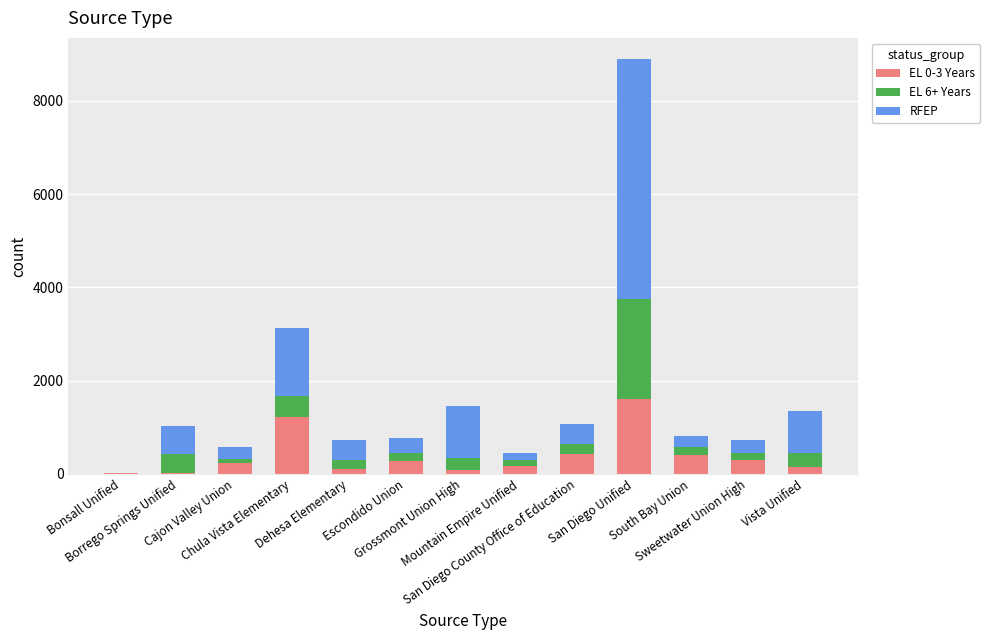

Rank the categories by EL 6+ Years value from highest to lowest.

San Diego Unified, Chula Vista Elementary, Borrego Springs Unified, Vista Unified, Grossmont Union High, San Diego County Office of Education, Dehesa Elementary, South Bay Union, Escondido Union, Sweetwater Union High, Mountain Empire Unified, Cajon Valley Union, Bonsall Unified